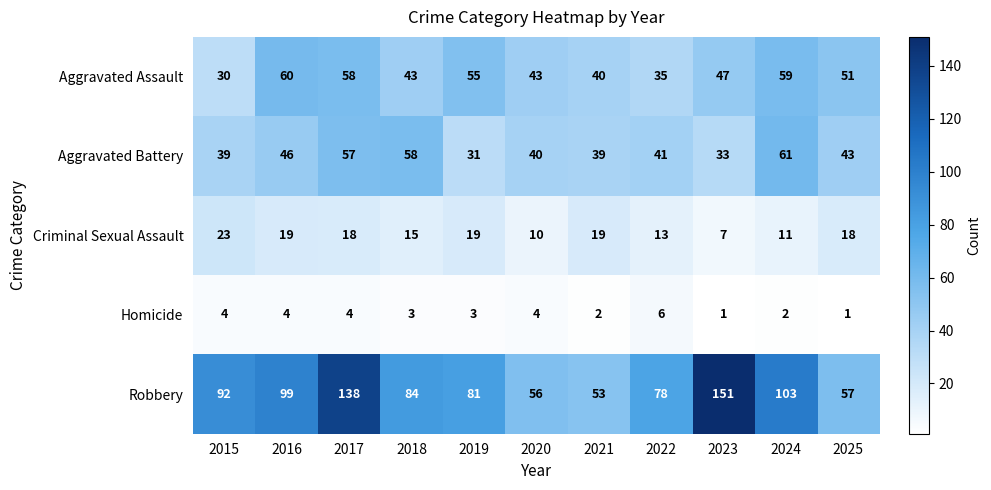

What is the greatest value displayed?

151